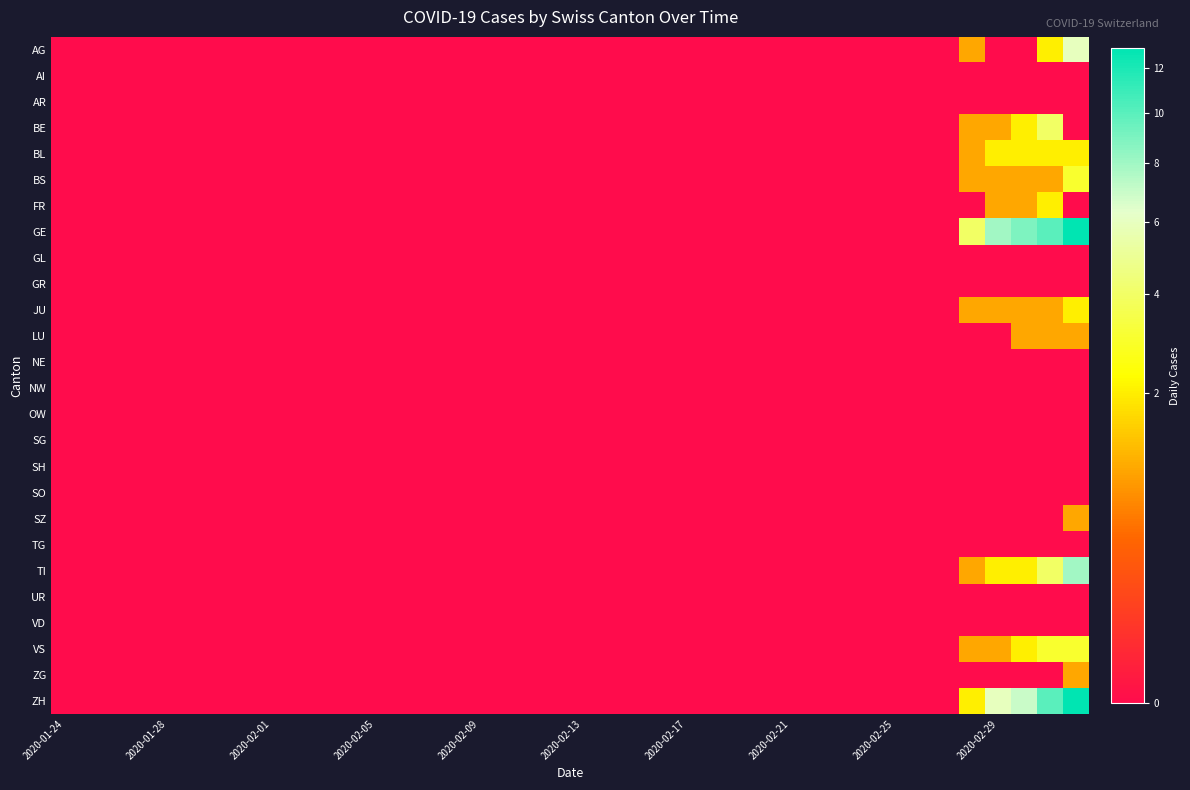

How many distinct data groups are displayed?

26